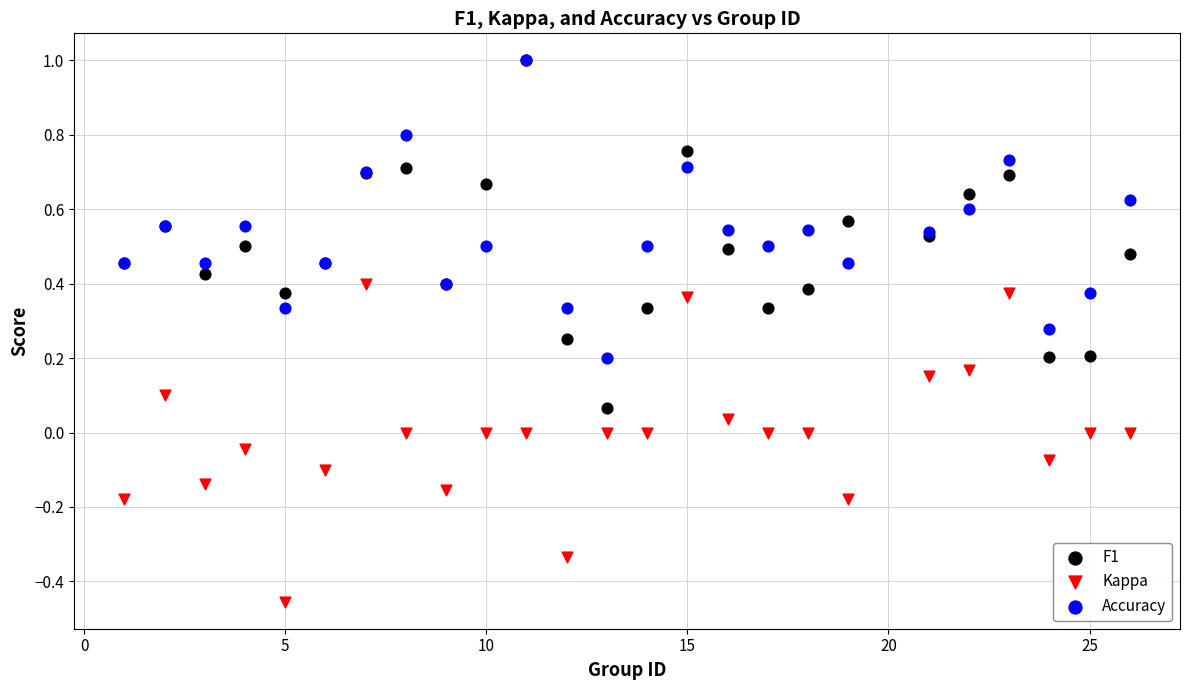

What are all the series names shown in the legend?

F1, Kappa, Accuracy